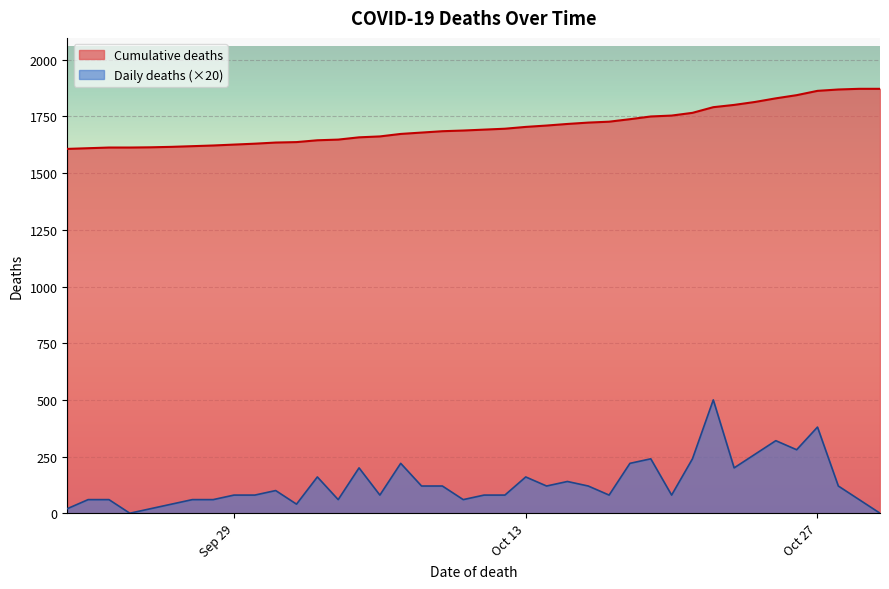

What are all the series names shown in the legend?

Cumulative deaths, Daily deaths (×20)